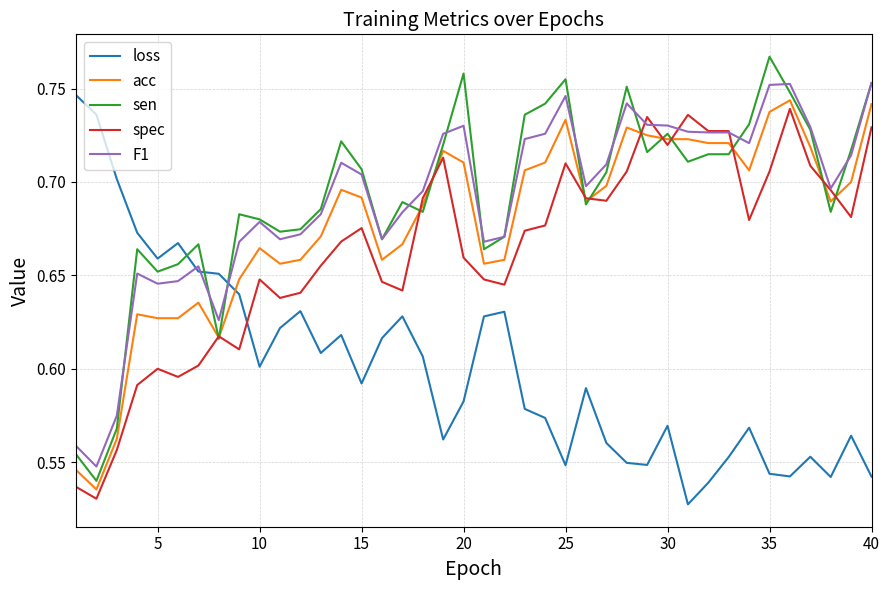

How many times do loss and spec cross each other?

1